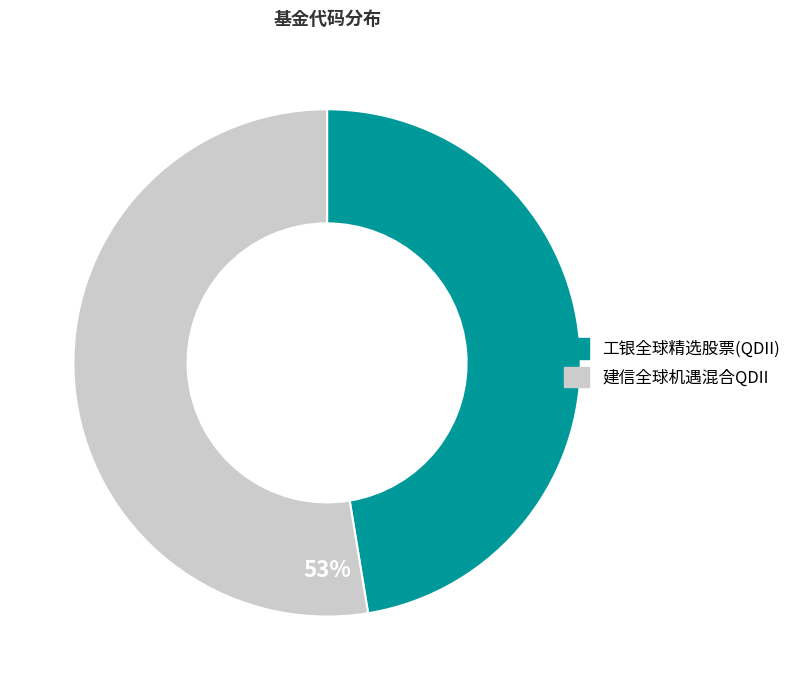

To the nearest percent, what is the combined percentage of 工银全球精选股票(QDII) and 建信全球机遇混合QDII?

100%